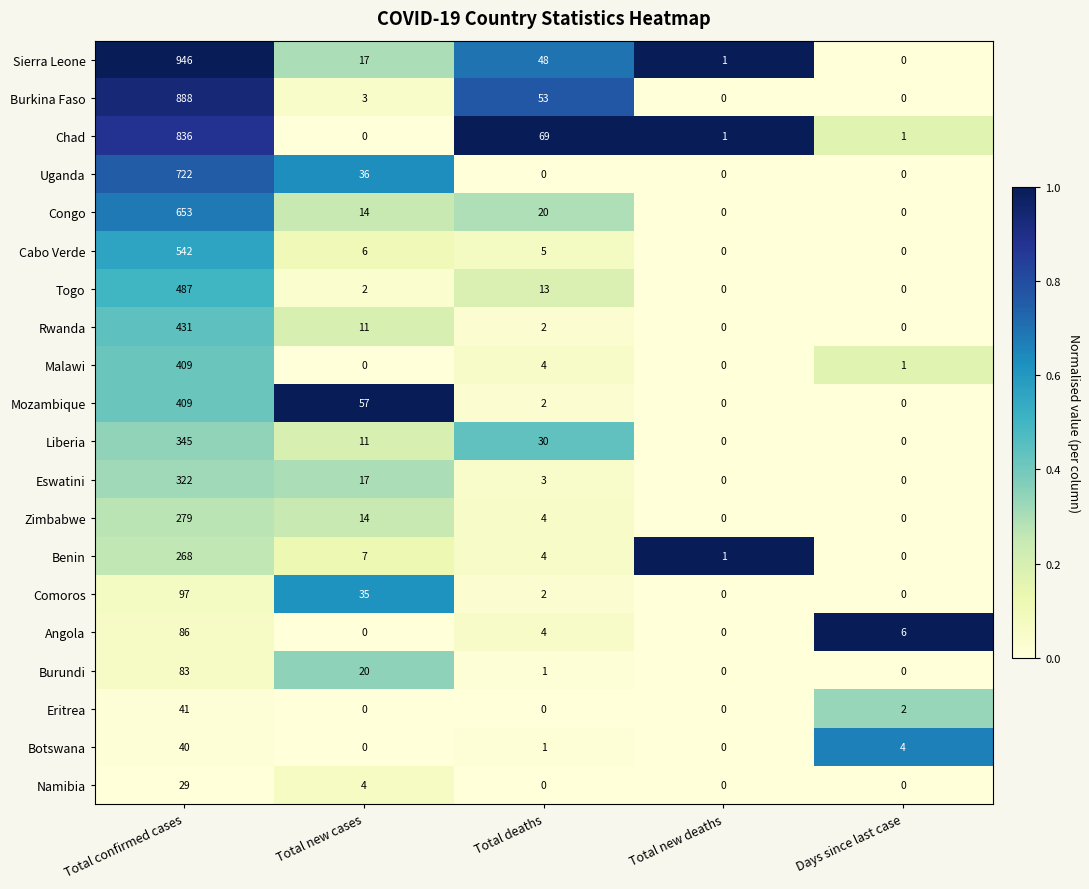

The Liberia series shows 0 at Days since last case. True or false?

True